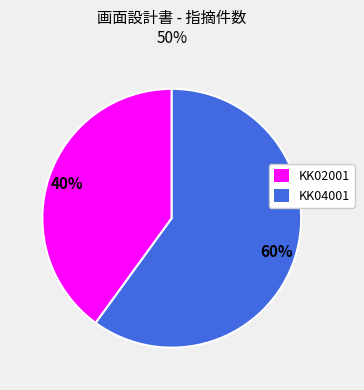

The KK04001 slice represents 60% of the pie. True or false?

True